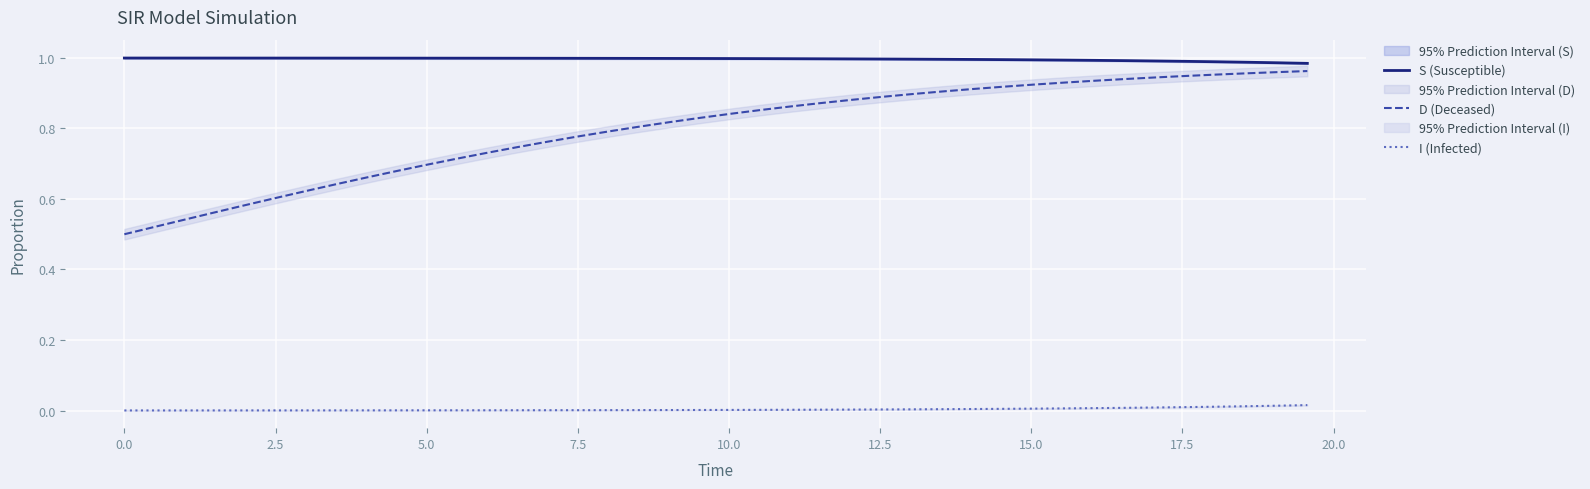

Which series has the widest spread of values?

D (Deceased)